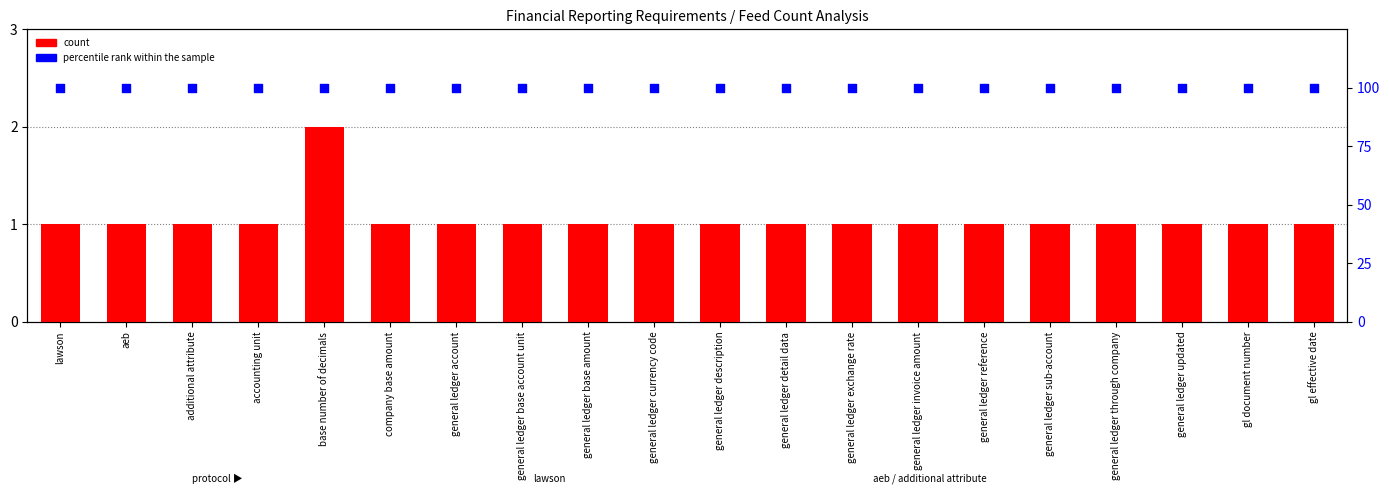

At how many categories does at least one series exceed 92?

20